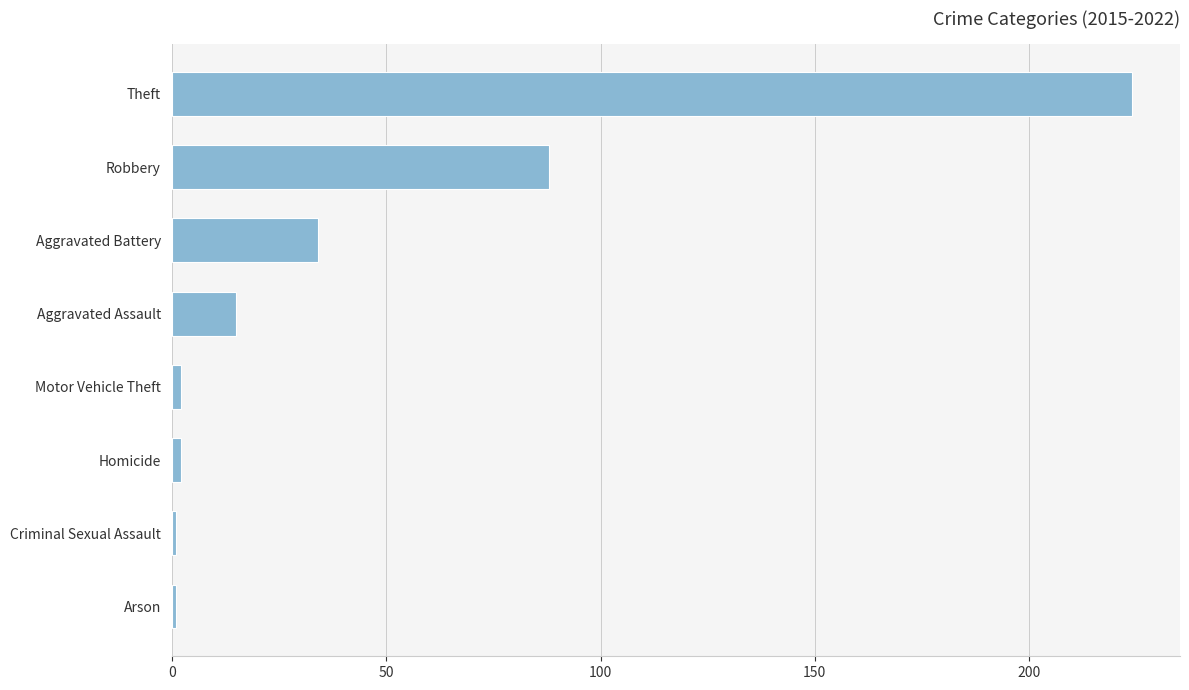

What is the change in value from Aggravated Assault to Aggravated Battery?

+19